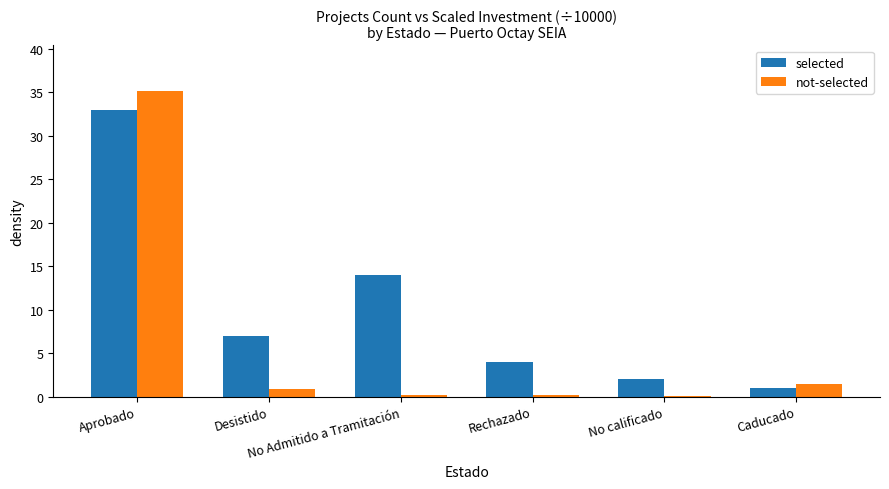

What is the sum of all selected values?

61.0